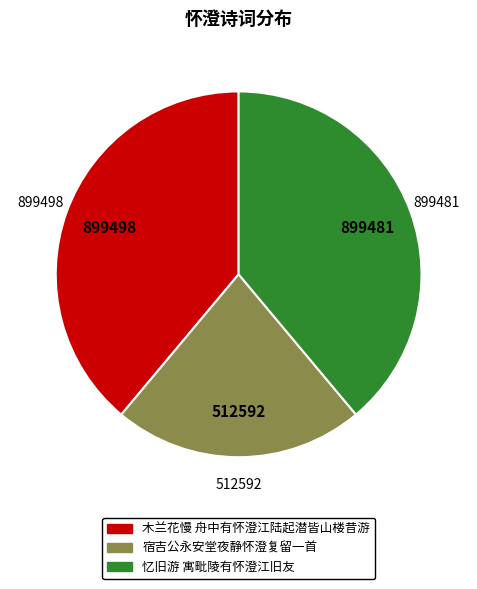

Which has a higher value, 宿吉公永安堂夜静怀澄复留一首 or 木兰花慢 舟中有怀澄江陆起潜皆山楼昔游?

木兰花慢 舟中有怀澄江陆起潜皆山楼昔游